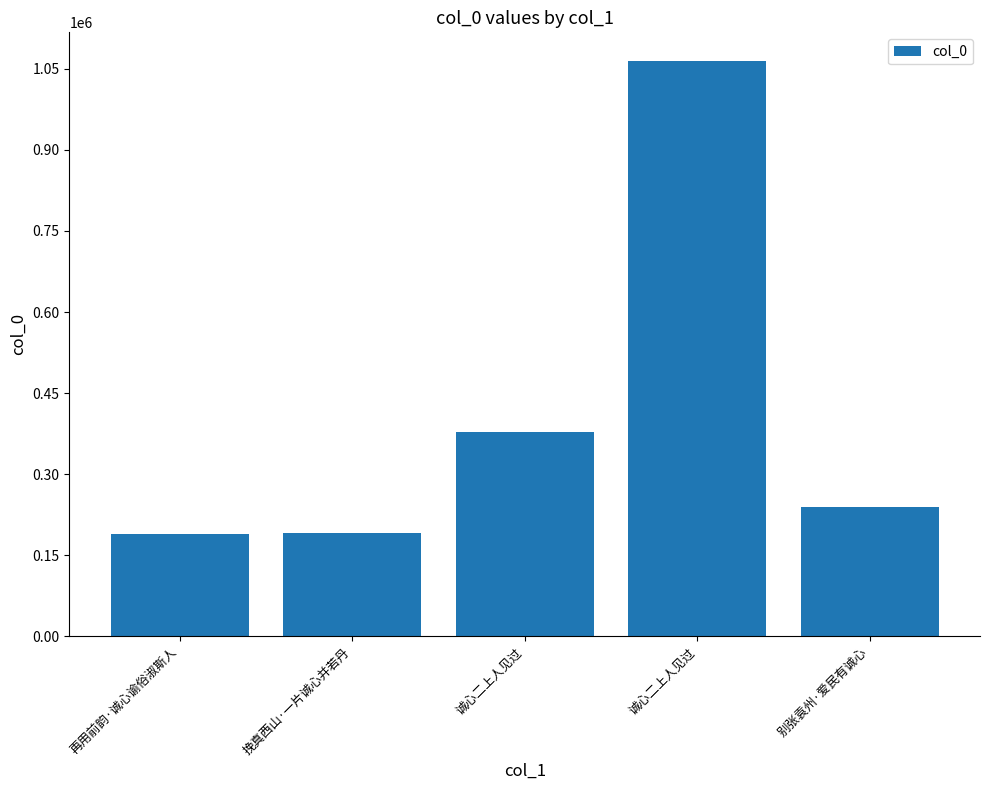

What is the difference between the values at 别张袁州·爱民有诚心 and 诚心二上人见过?

825022